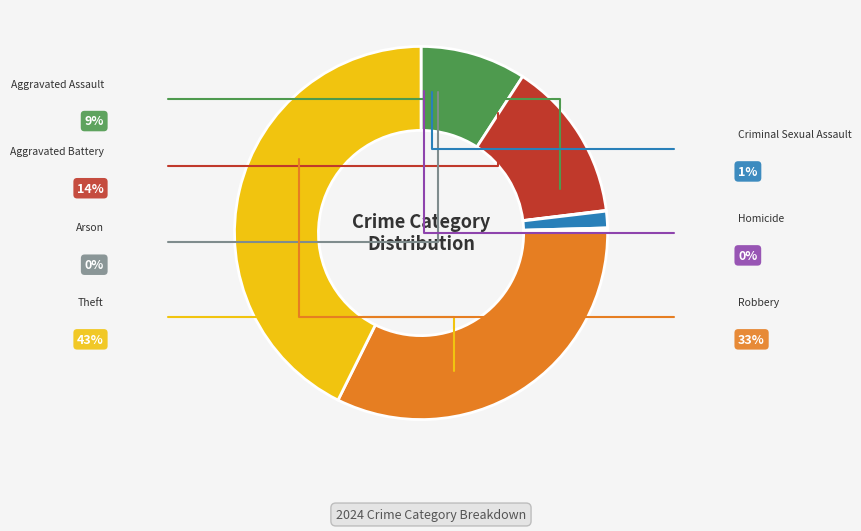

Does any single category account for the majority?

No